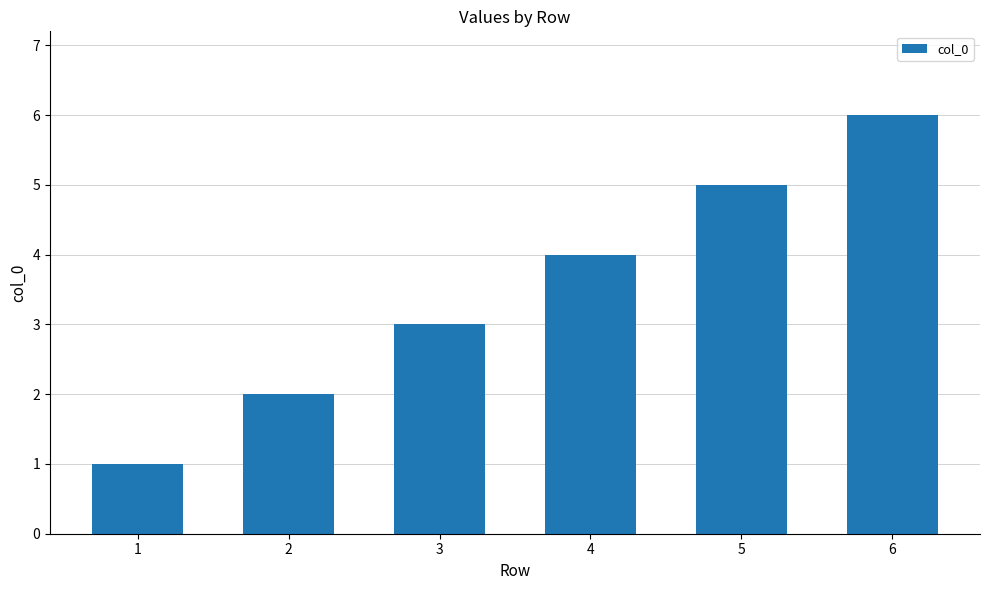

Rank the categories by value from lowest to highest.

1, 2, 3, 4, 5, 6